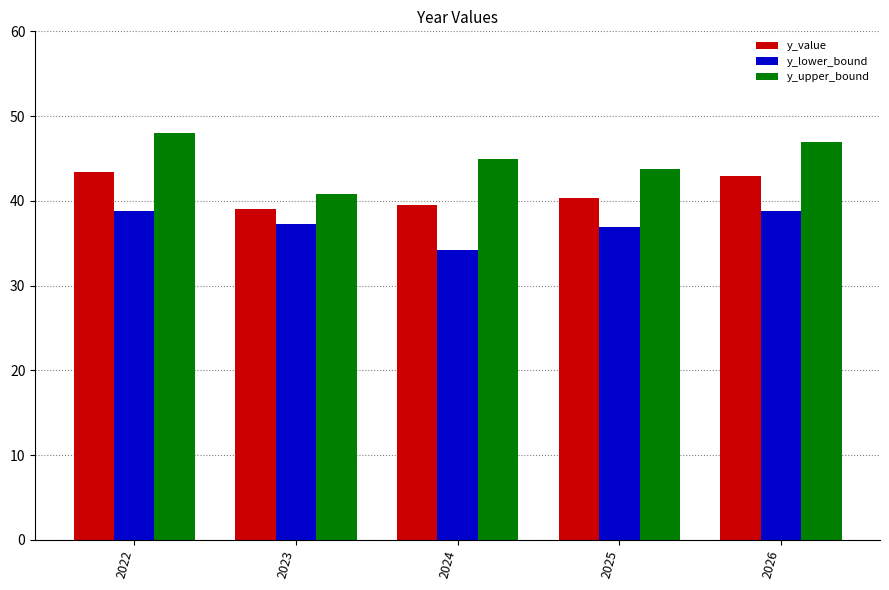

What is the difference between the maximum and minimum values in the y_lower_bound series?

4.6